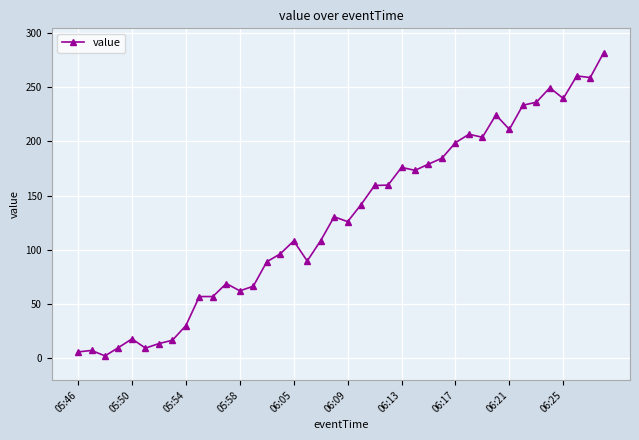

How many values are below 130?

20